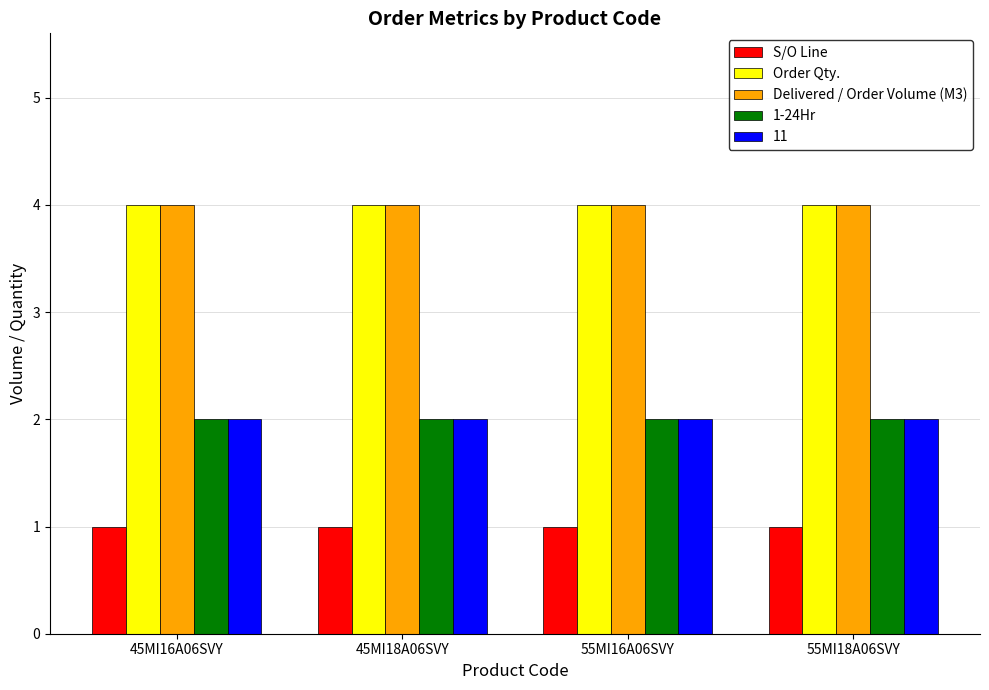

Are the bars horizontal?

No